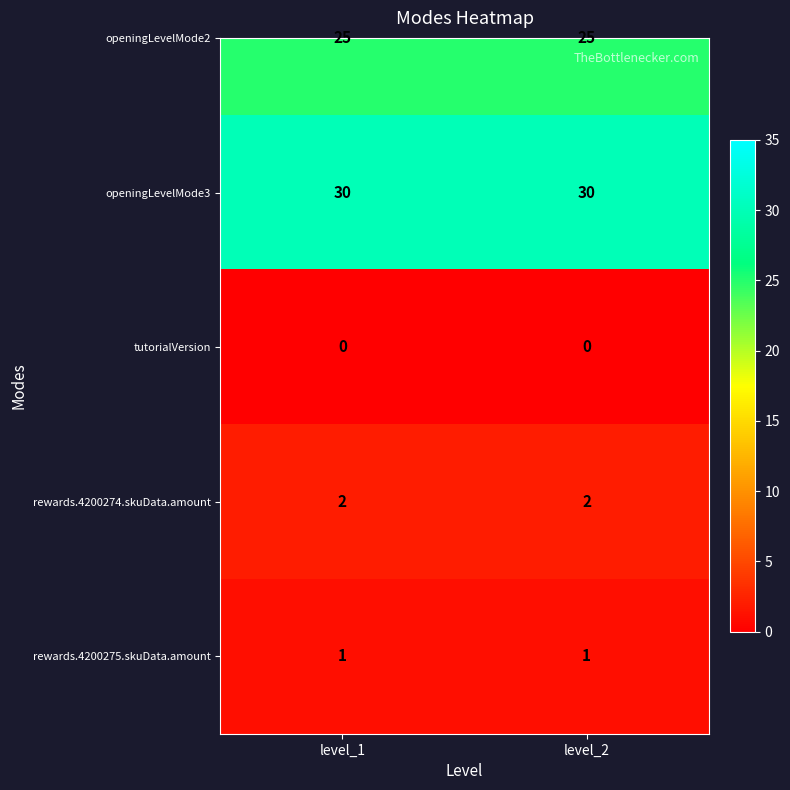

Reading left to right, extract all data points from this chart.

openingLevelMode2: level_1=25	level_2=25
openingLevelMode3: level_1=30	level_2=30
tutorialVersion: level_1=0	level_2=0
rewards.4200274.skuData.amount: level_1=2	level_2=2
rewards.4200275.skuData.amount: level_1=1	level_2=1